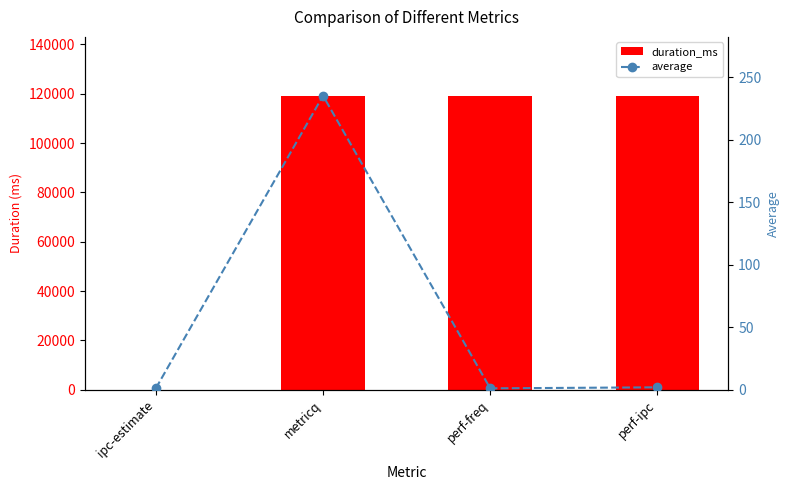

Rank the series by their average value, from lowest to highest.

average, duration_ms